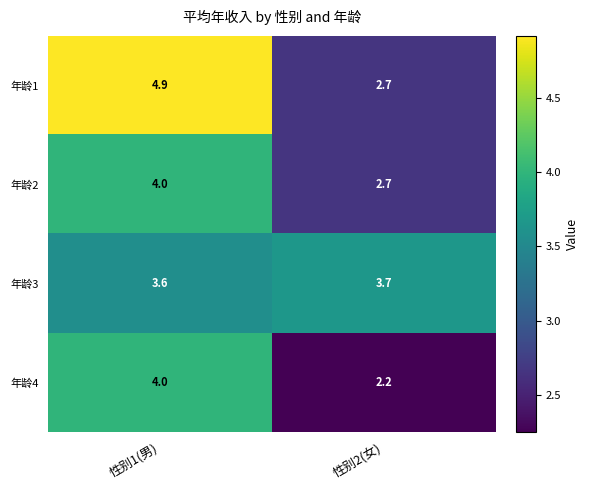

Is it true that 年龄4 equals 4.0 at 性别1(男)?

True